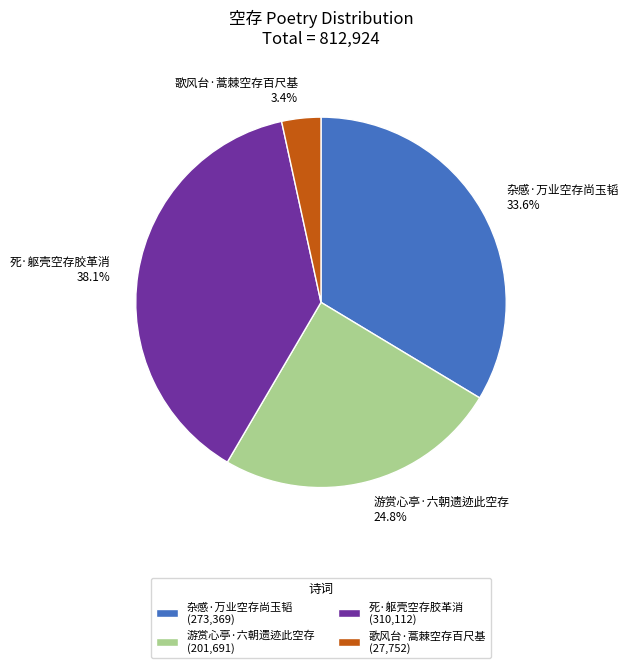

True or false: 死·躯壳空存胶革消 accounts for 45% of the total.

False